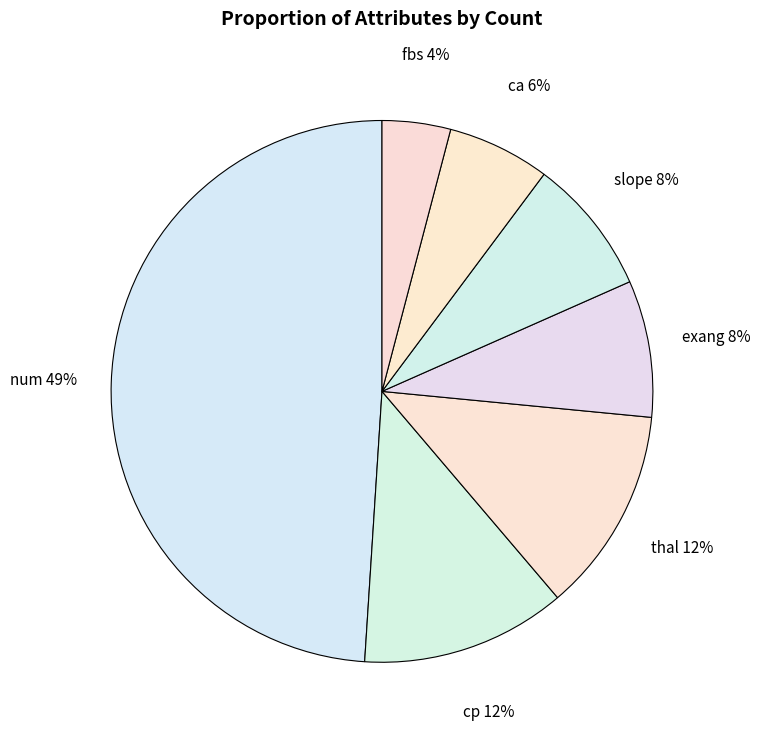

The exang slice represents 1% of the pie. True or false?

False